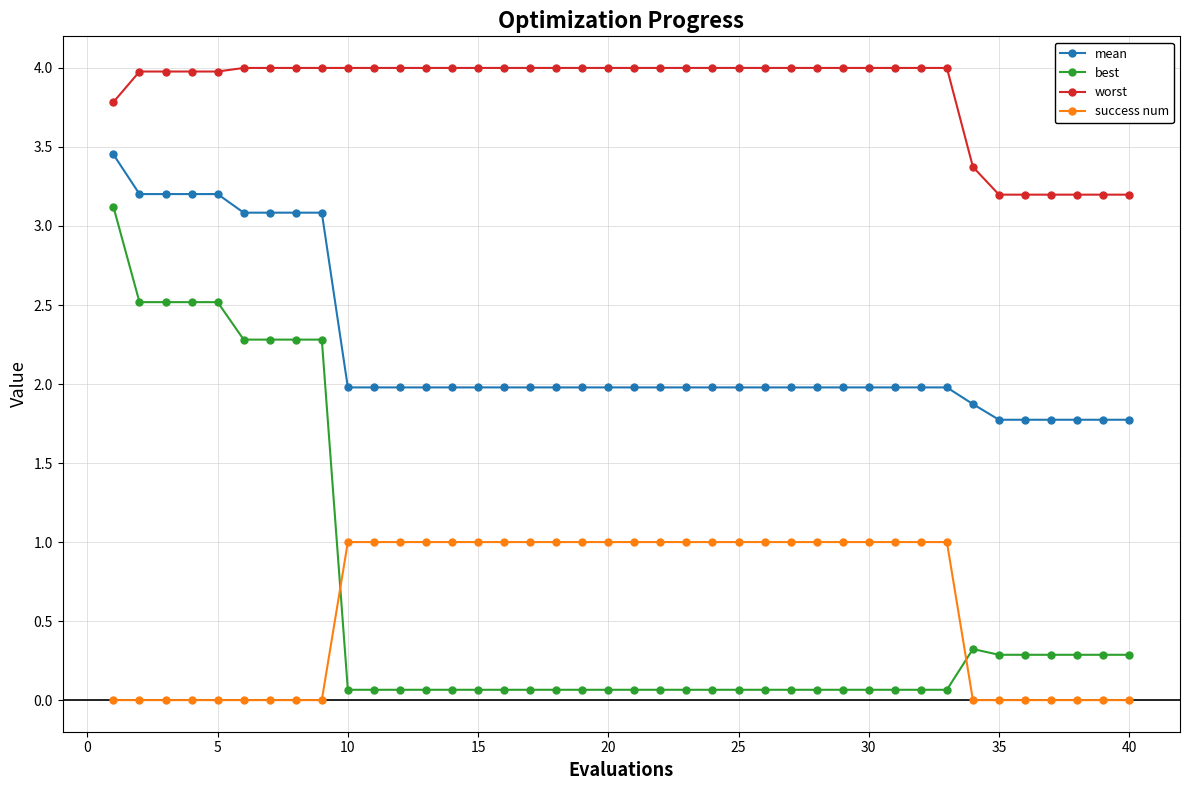

At how many categories does at least one series exceed 1?

40